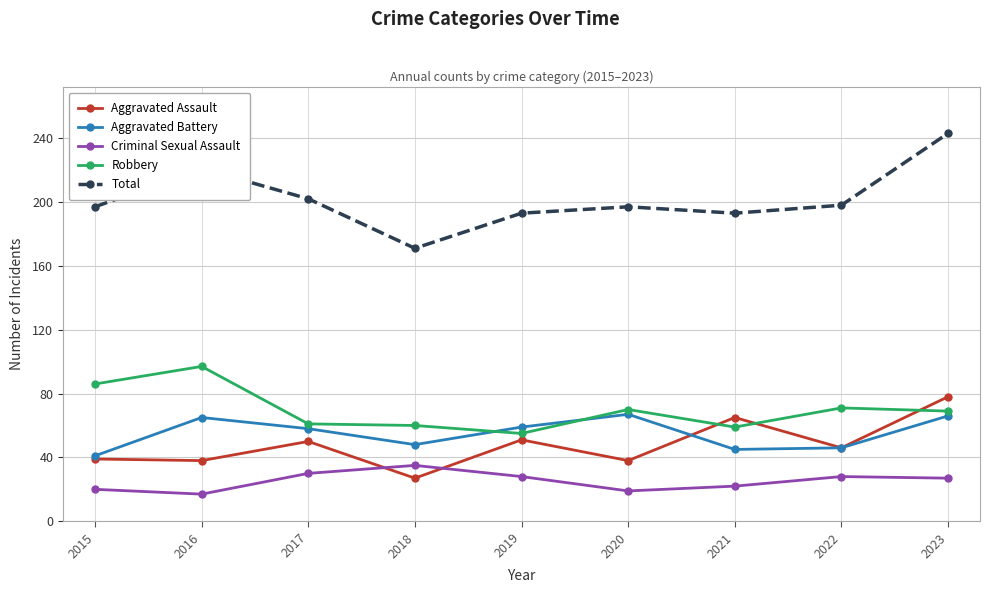

What is the sum of the Total values at 2018 and 2015?

368